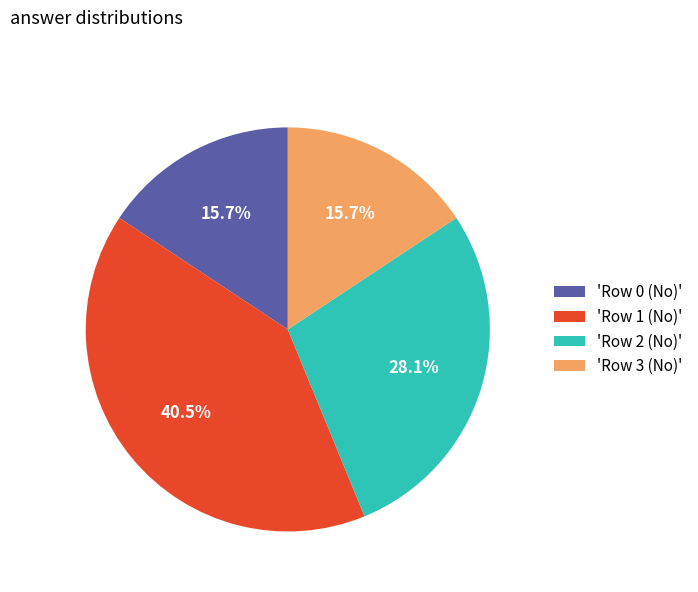

Approximately how many times larger is the value at 'Row 3 (No)' compared to 'Row 2 (No)'?

0.6